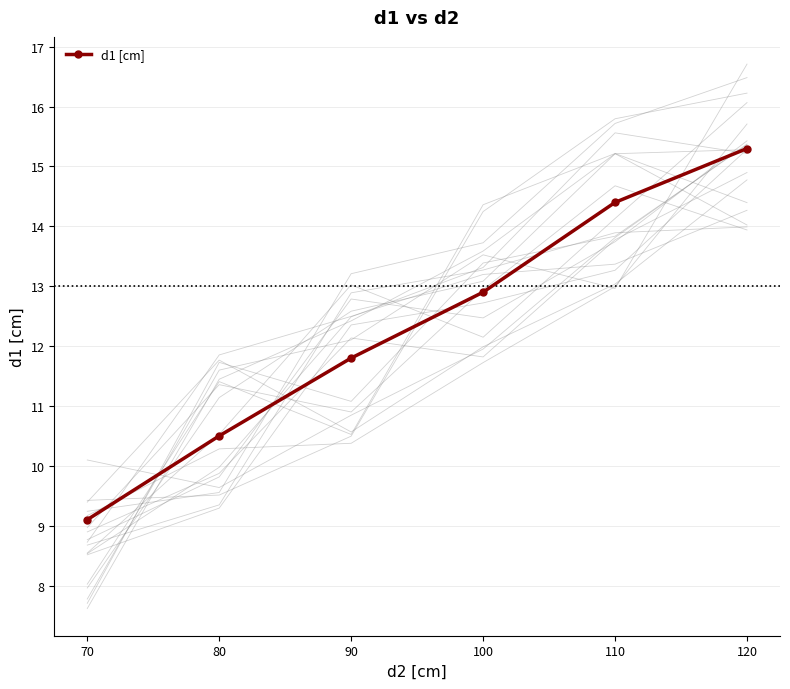

True or false: the data shows 22.1 at 110.

False